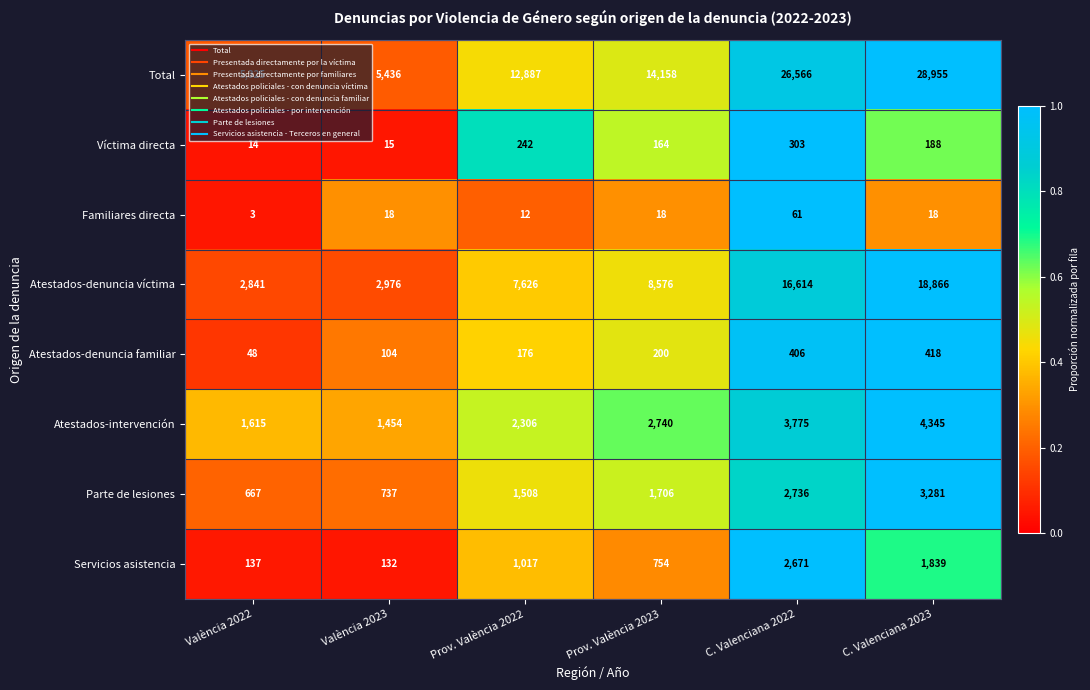

What is the average value of the Familiares directa series?

22